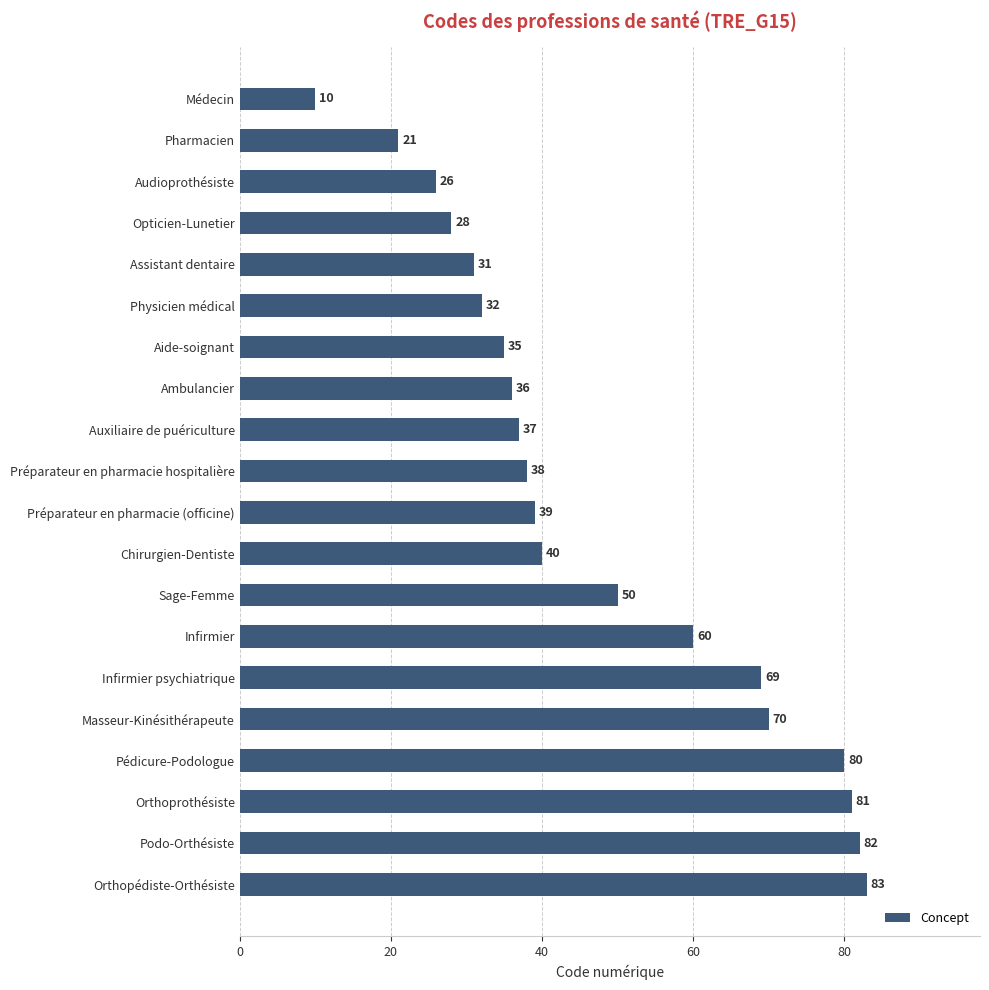

Are the bars grouped side by side (vs. stacked)?

No